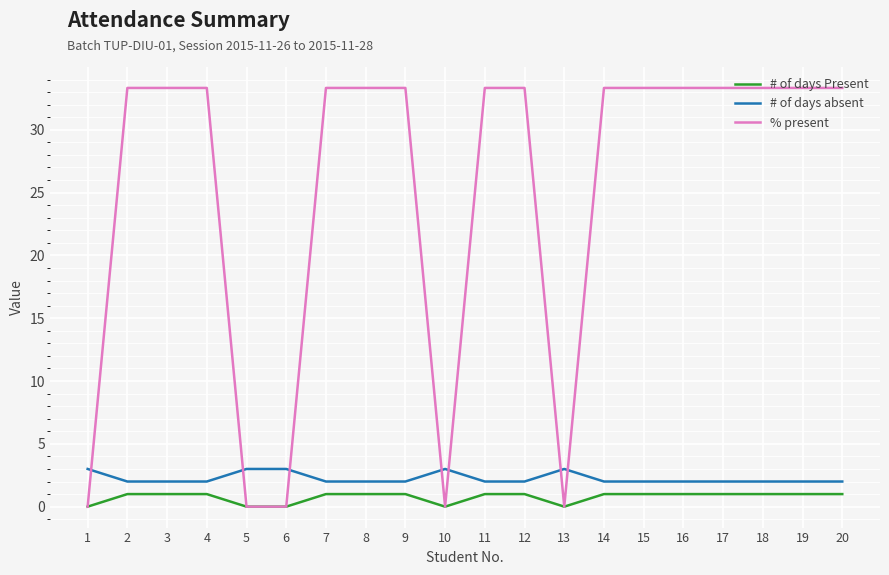

Is this an area chart (filled region under the line)?

No